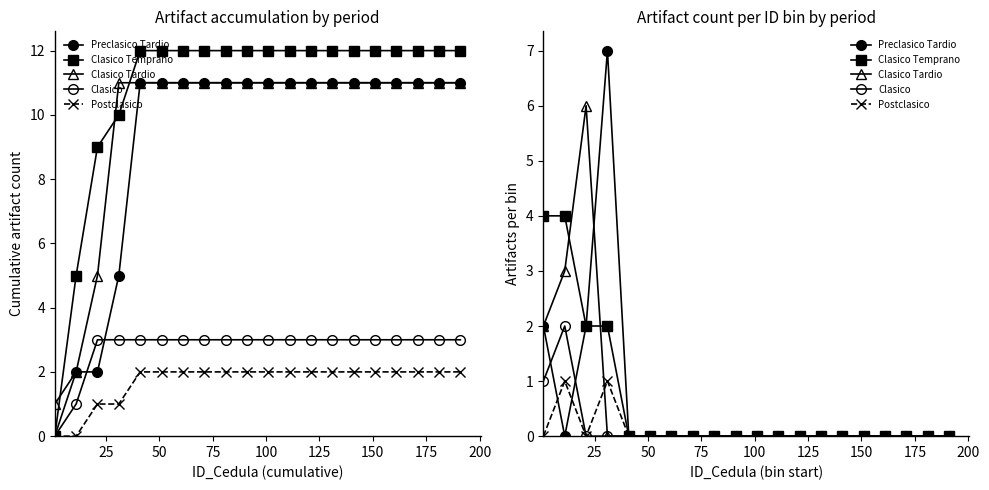

List the series in order of their peak value, lowest first.

Postclasico, Clasico, Clasico Temprano, Clasico Tardio, Preclasico Tardio